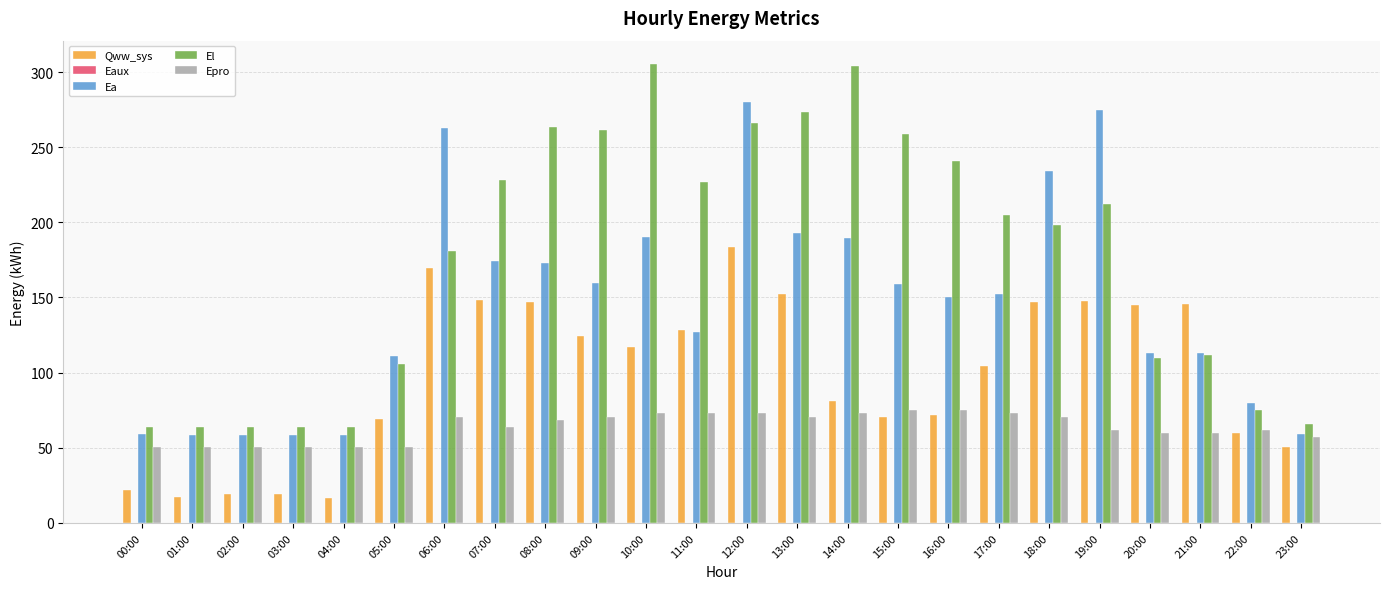

At which category is the sum across all series the highest?

12:00